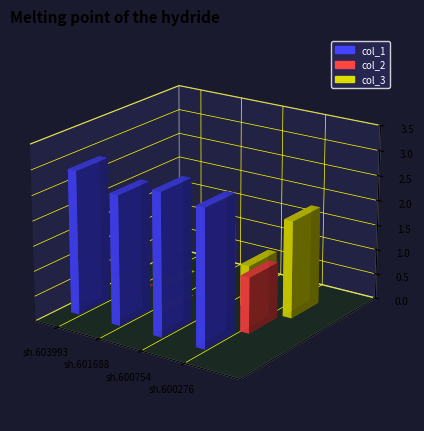

What is the difference between the highest and lowest values at sh.600276?

1.6